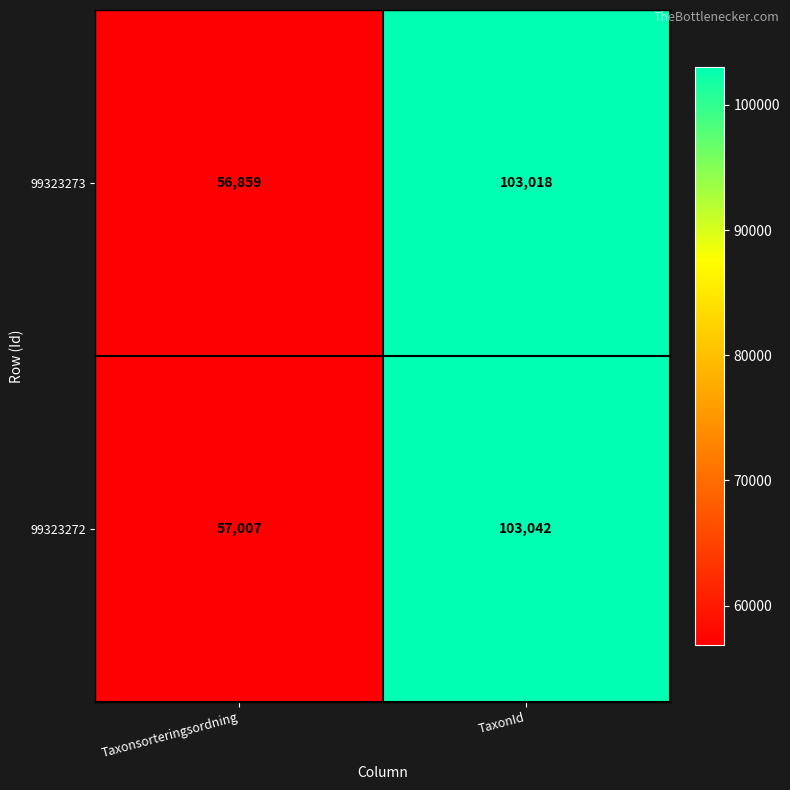

Which series has the largest range (max minus min)?

99323273